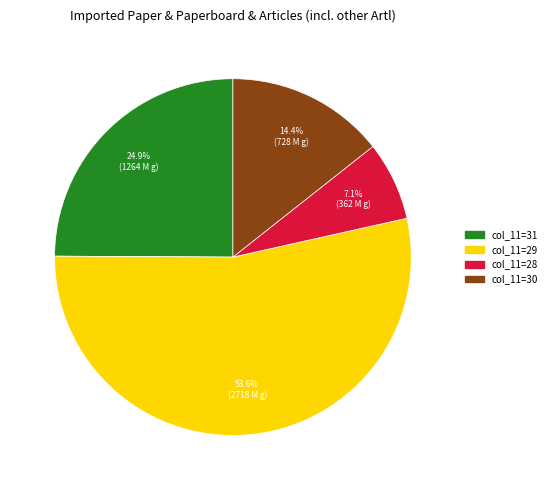

How many segments does this pie chart have?

4